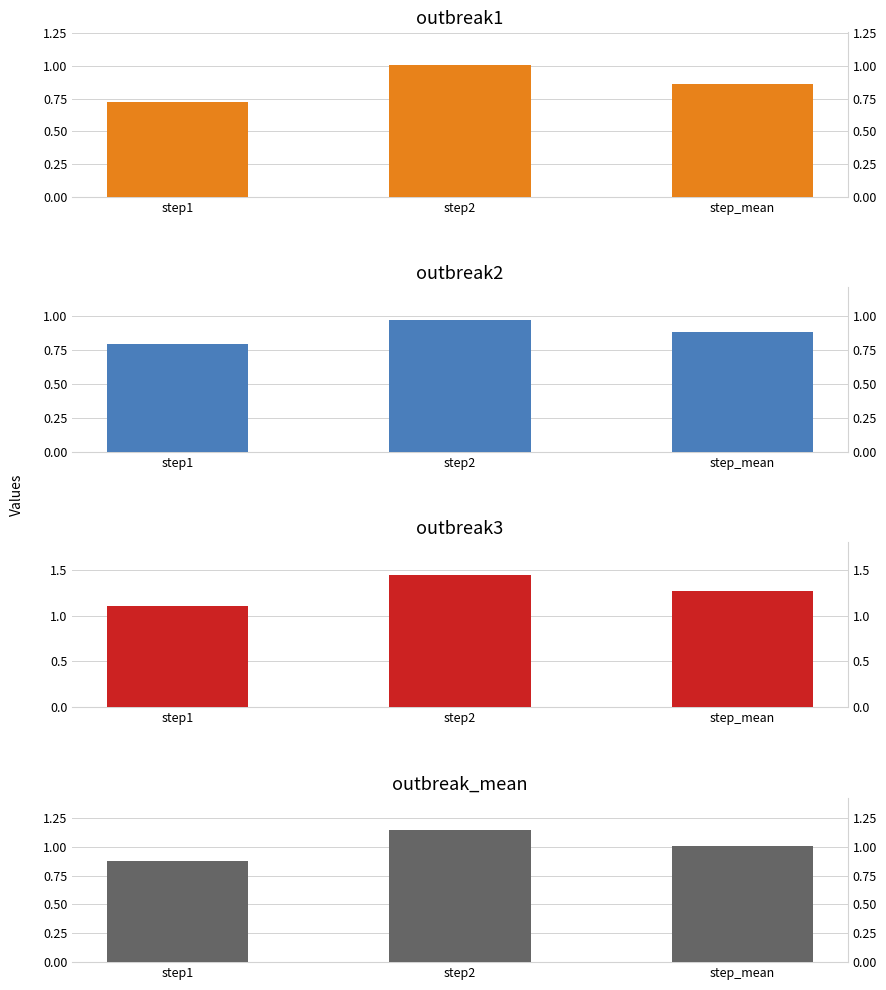

At which label is outbreak_mean closest to 1?

step_mean